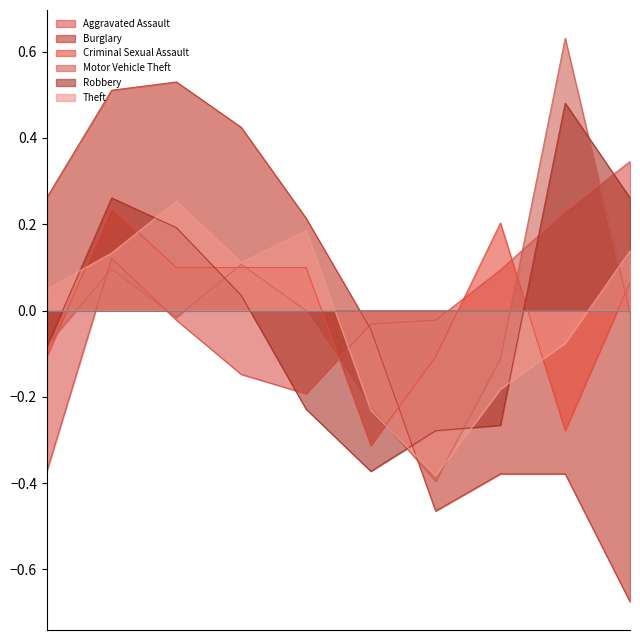

At 2016, list the series in order from smallest to largest.

Motor Vehicle Theft, Aggravated Assault, Theft, Criminal Sexual Assault, Robbery, Burglary